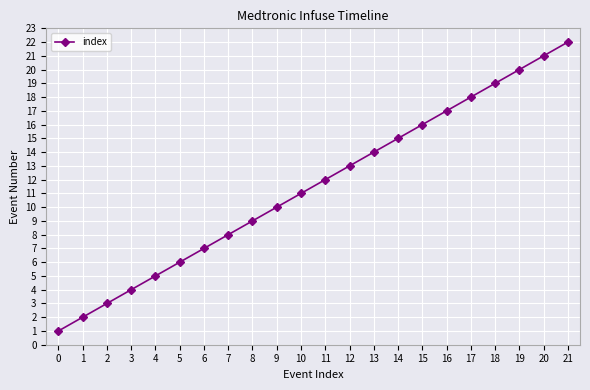

Rank the categories by value from highest to lowest.

21, 20, 19, 18, 17, 16, 15, 14, 13, 12, 11, 10, 9, 8, 7, 6, 5, 4, 3, 2, 1, 0